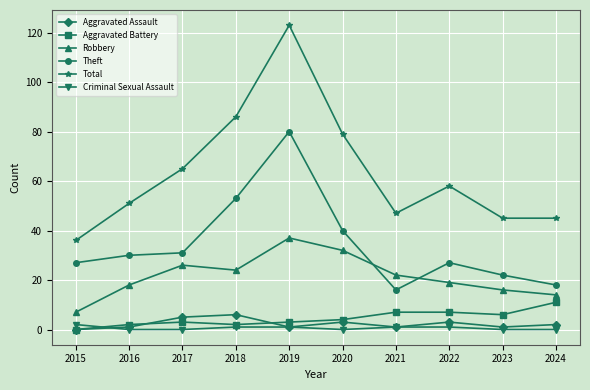

What is the spread (max minus min) of values at 2024?

45